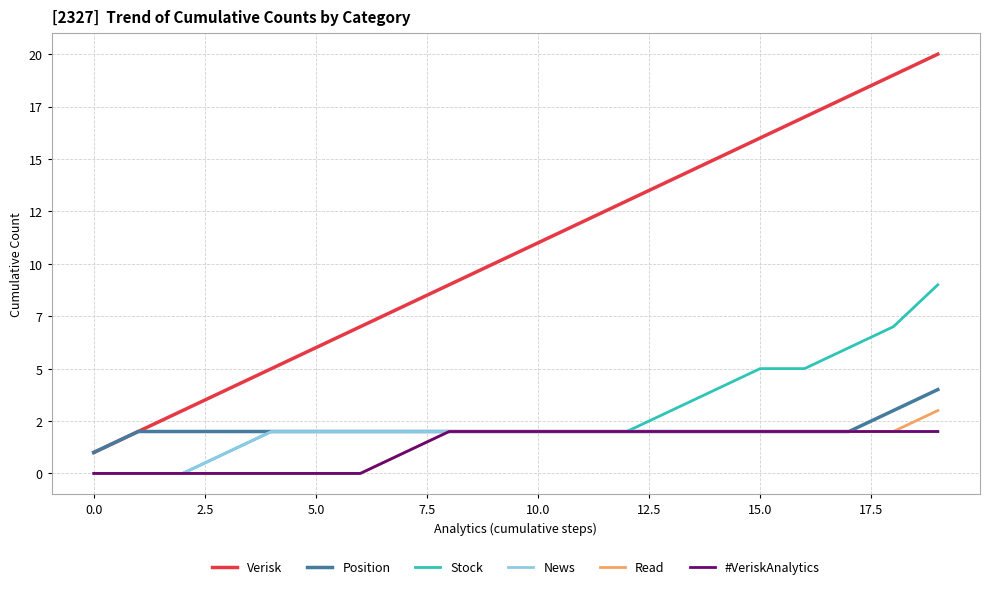

What are all the series names shown in the legend?

Verisk, Position, Stock, News, Read, #VeriskAnalytics